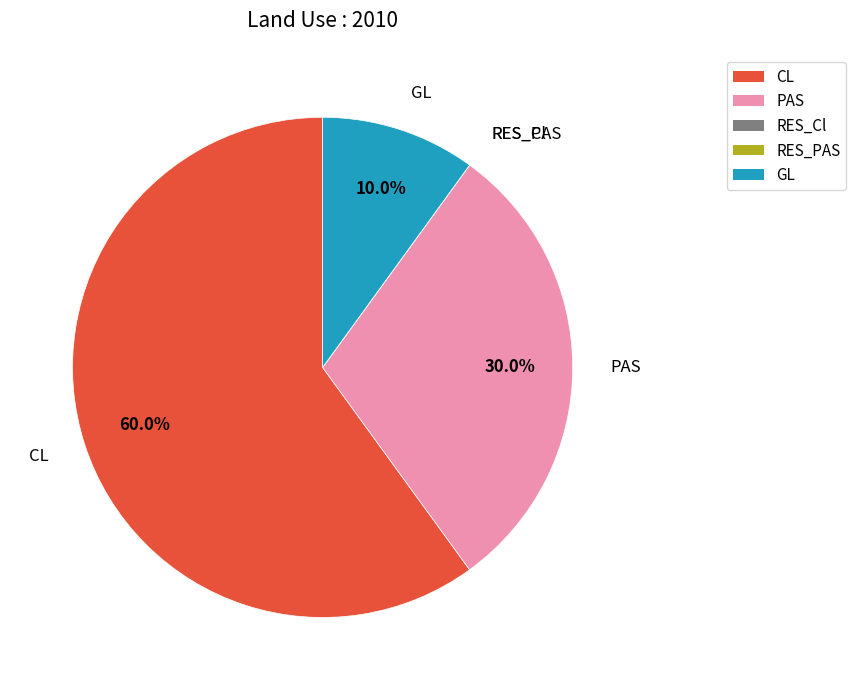

What is the ratio of the value at CL to the value at GL?

6.0